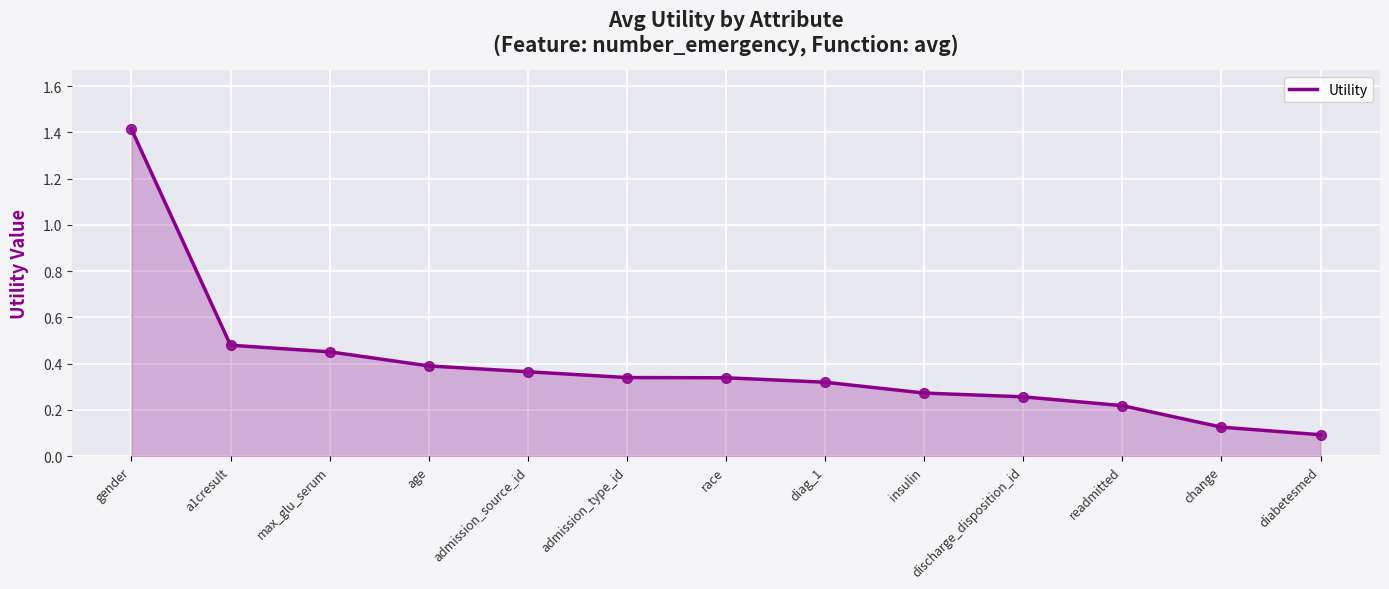

What is the change in value from max_glu_serum to diabetesmed?

-0.4